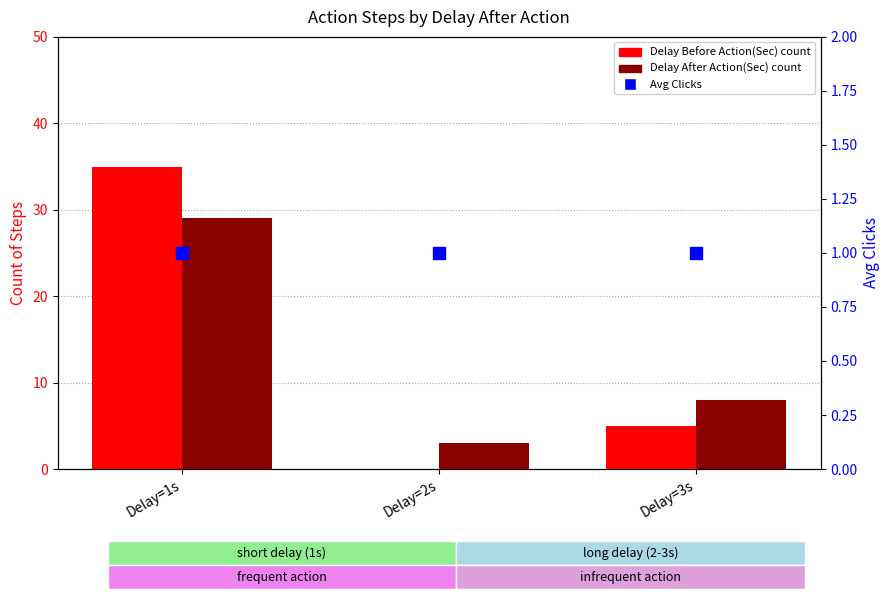

What are all the series names shown in the legend?

Delay Before Action(Sec) count, Delay After Action(Sec) count, Avg Clicks